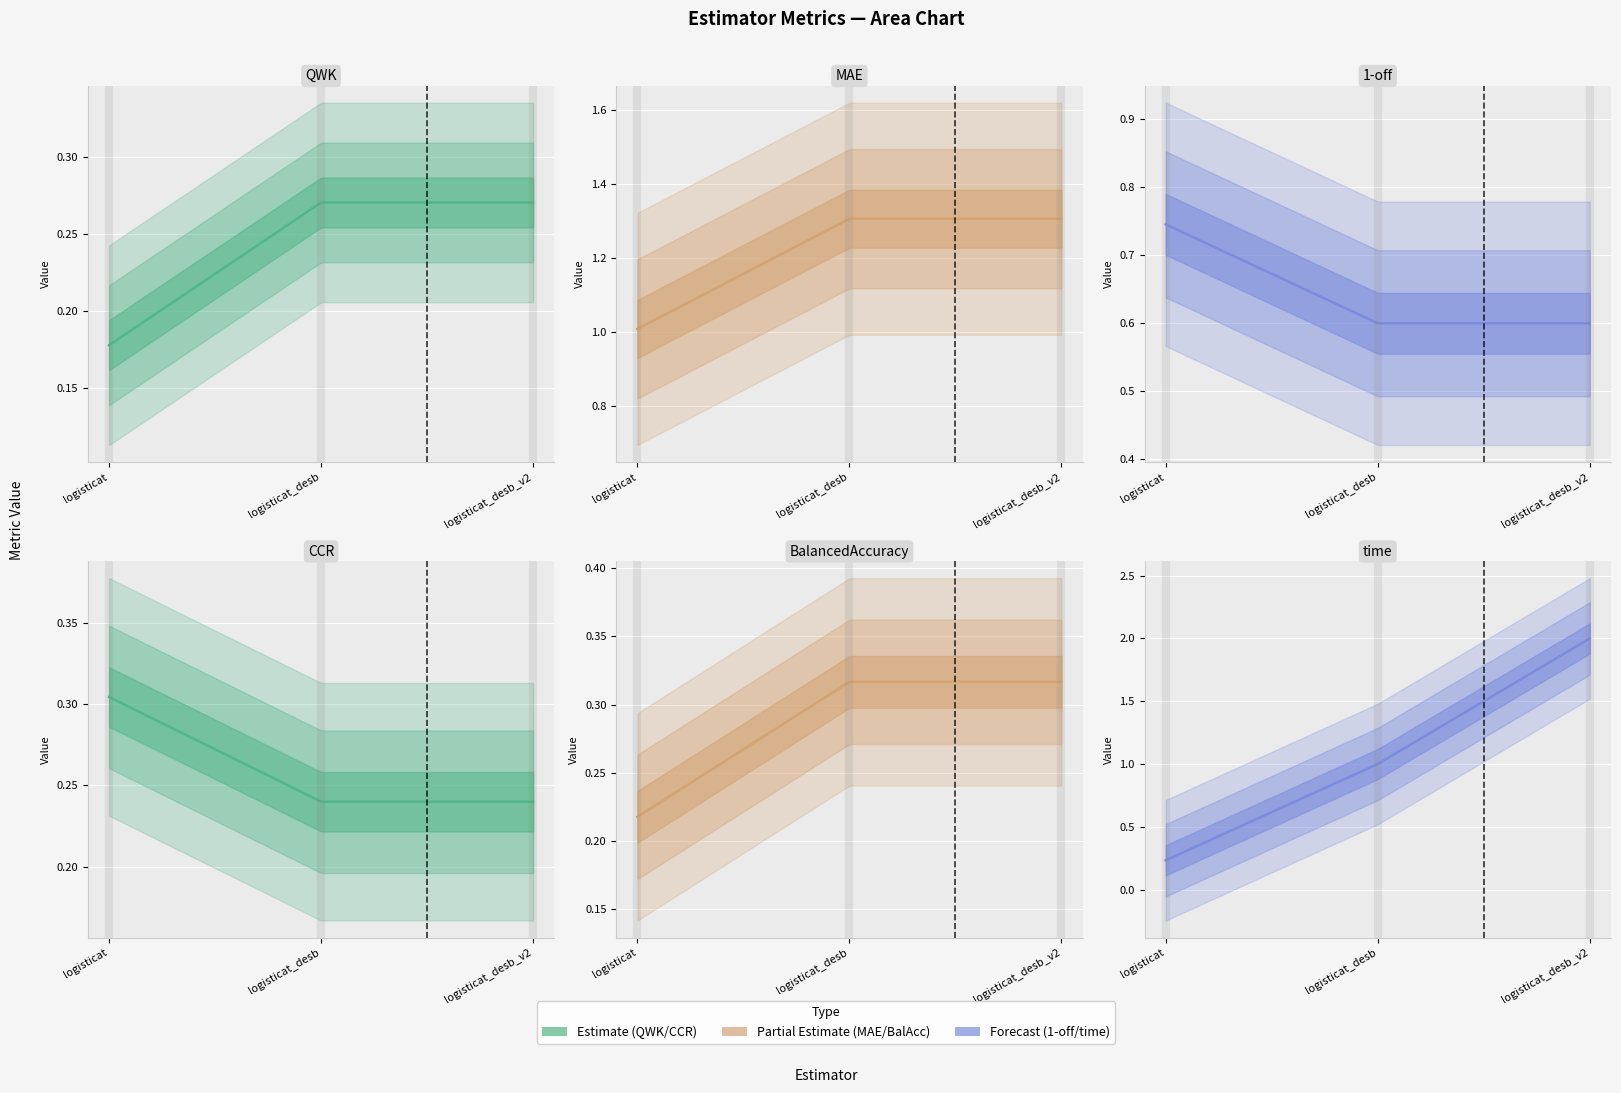

The MAE series shows 0.6 at logisticat. True or false?

False